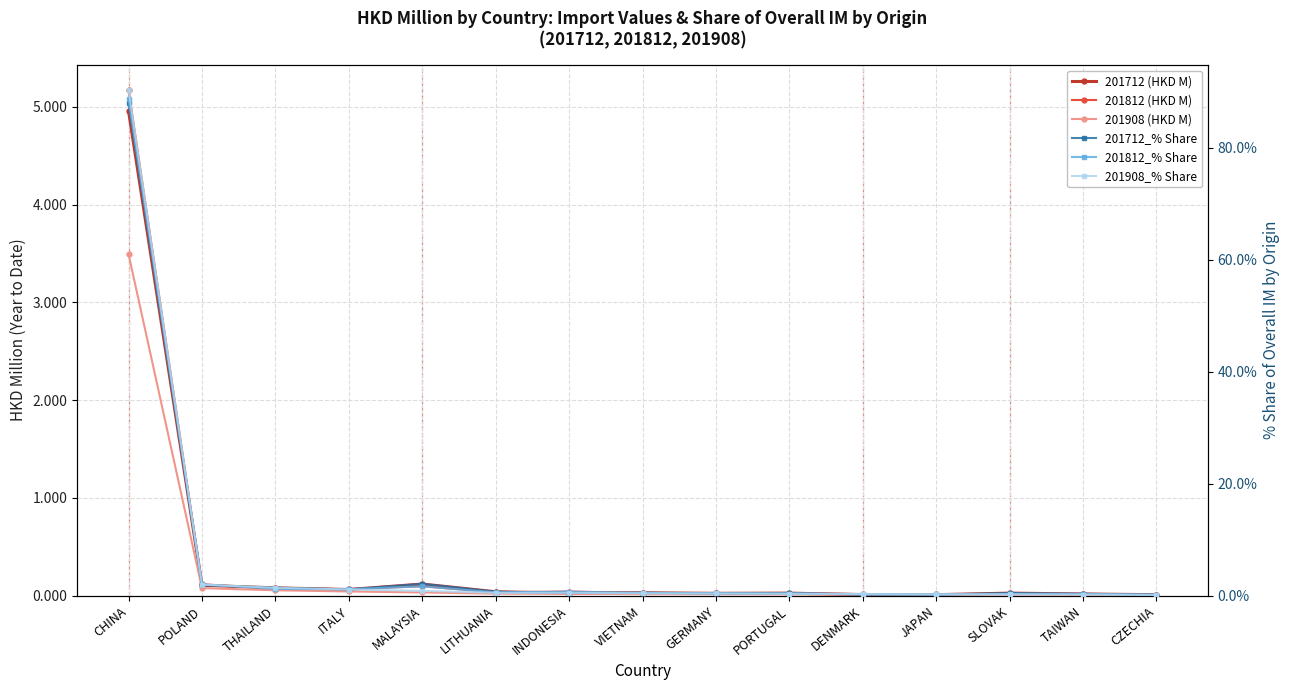

At which label is 201712 (HKD M) closest to 2?

MALAYSIA